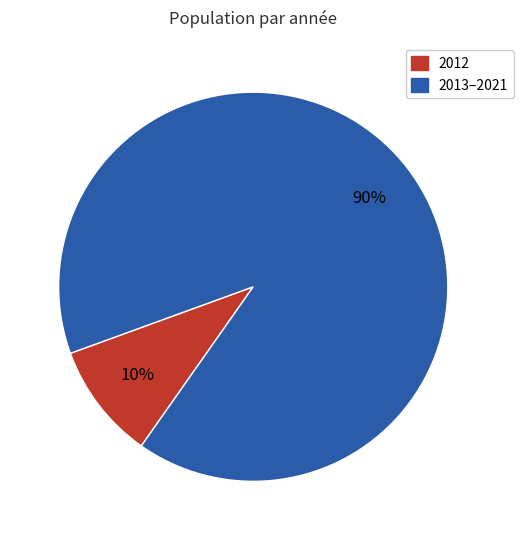

Is there a majority slice in this chart?

Yes